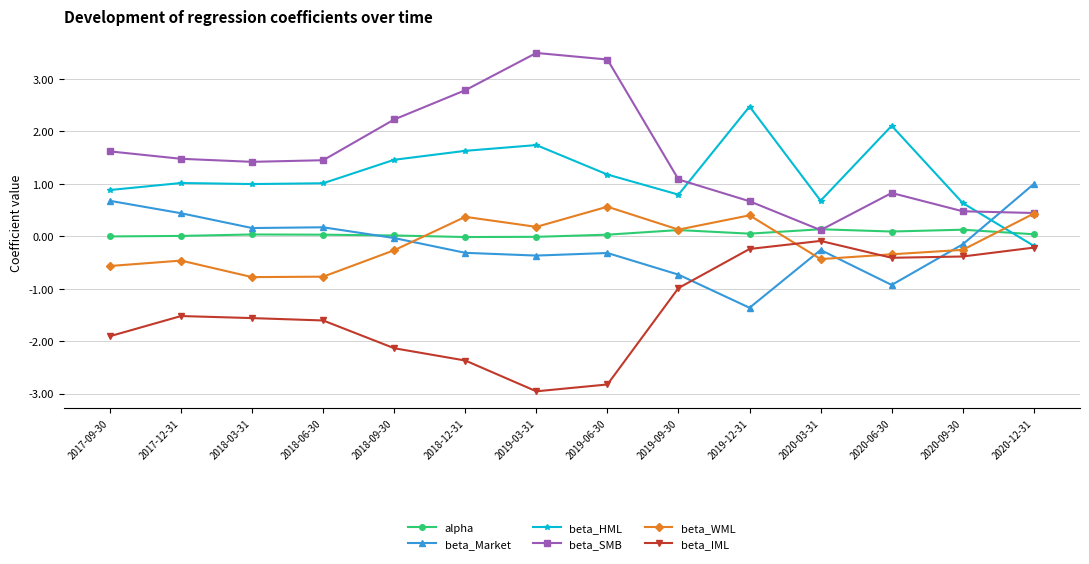

In beta_HML, how many points are higher than both neighbors (excluding endpoints)?

4